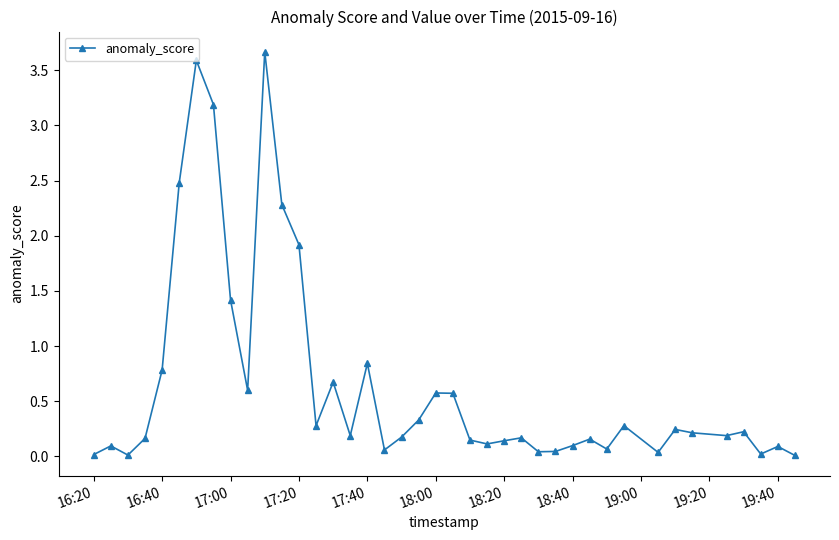

True or false: there are more than 0 points higher than both neighbors.

True